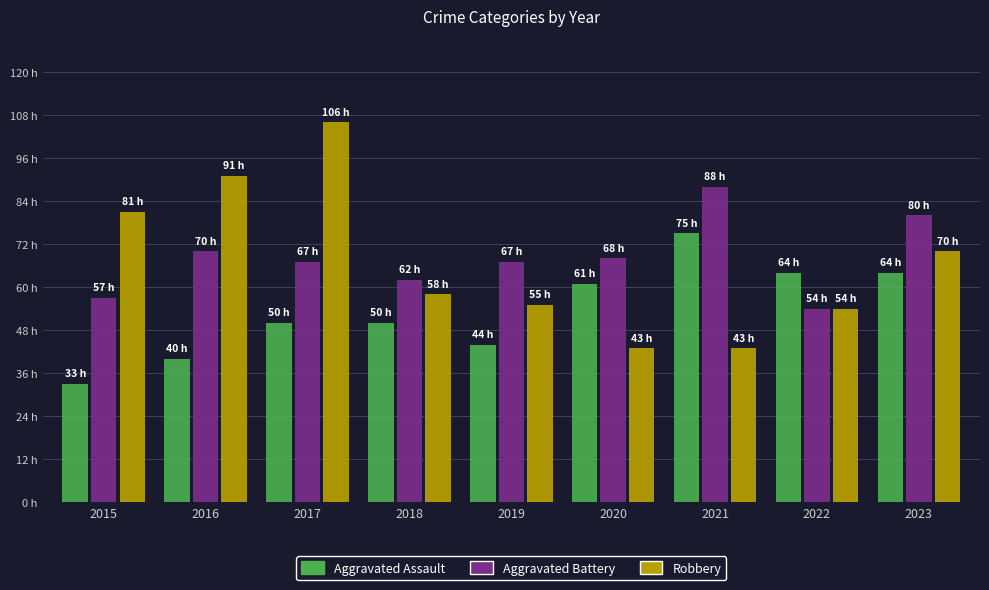

What is the sum of the Aggravated Battery values at 2017 and 2018?

129